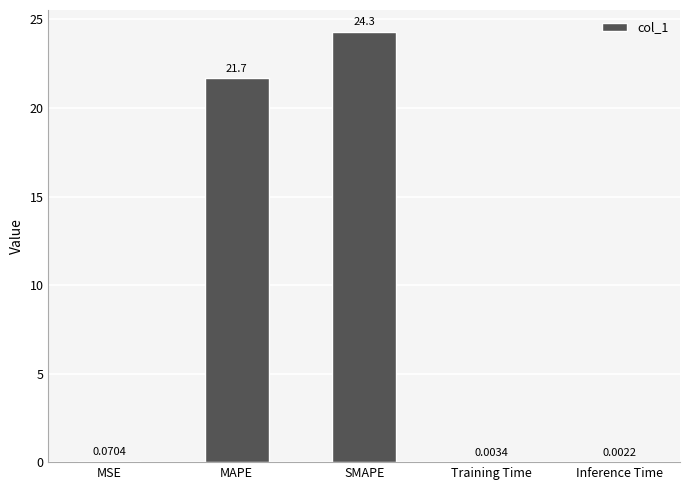

What is the sum of all values?

46.1